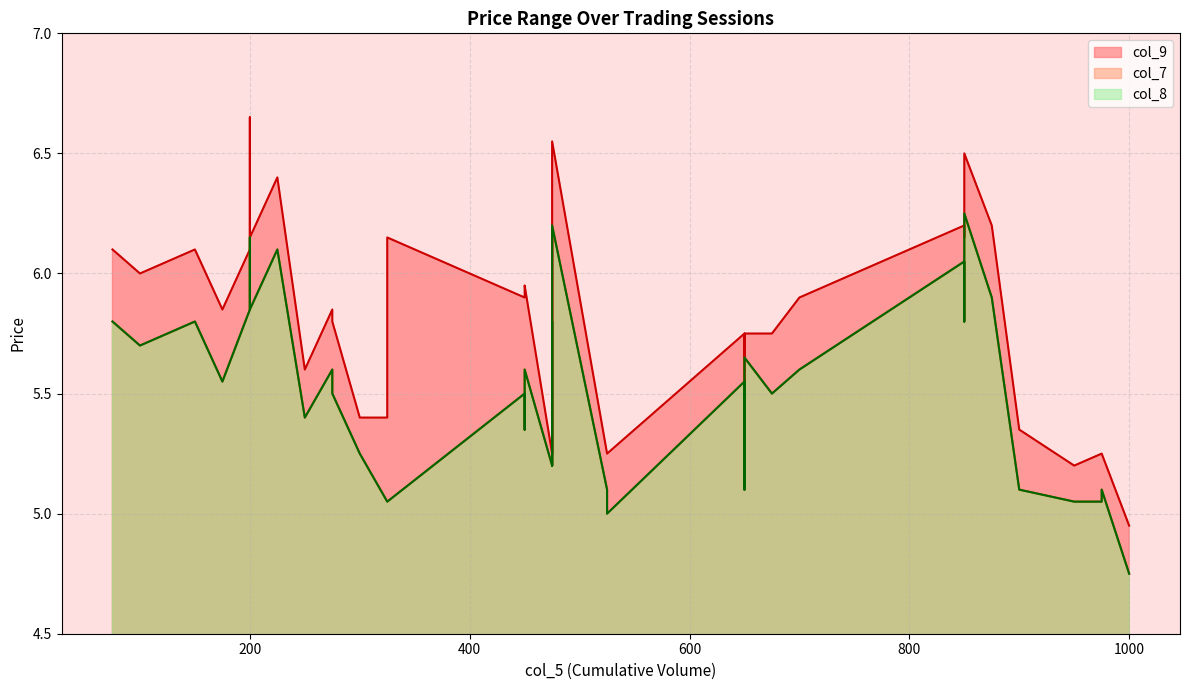

Does the chart display data point markers on the line(s)?

No